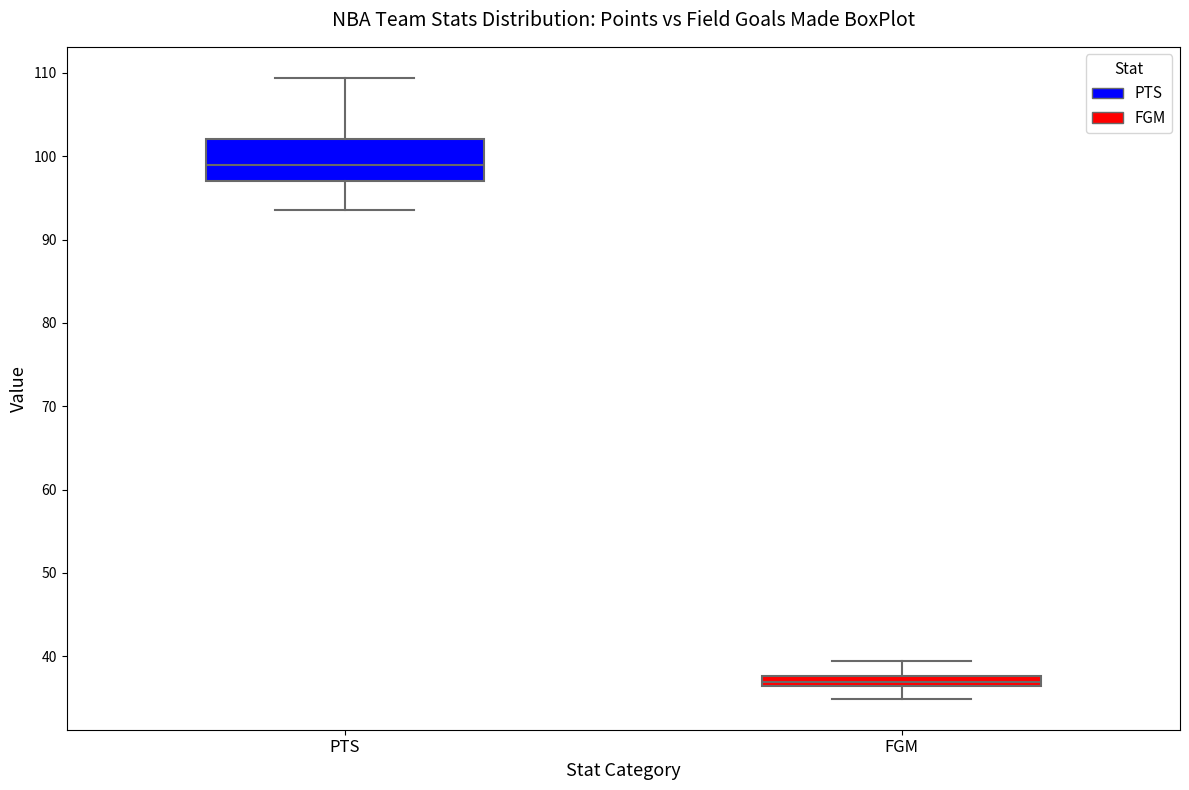

Which box's median line is the highest?

PTS